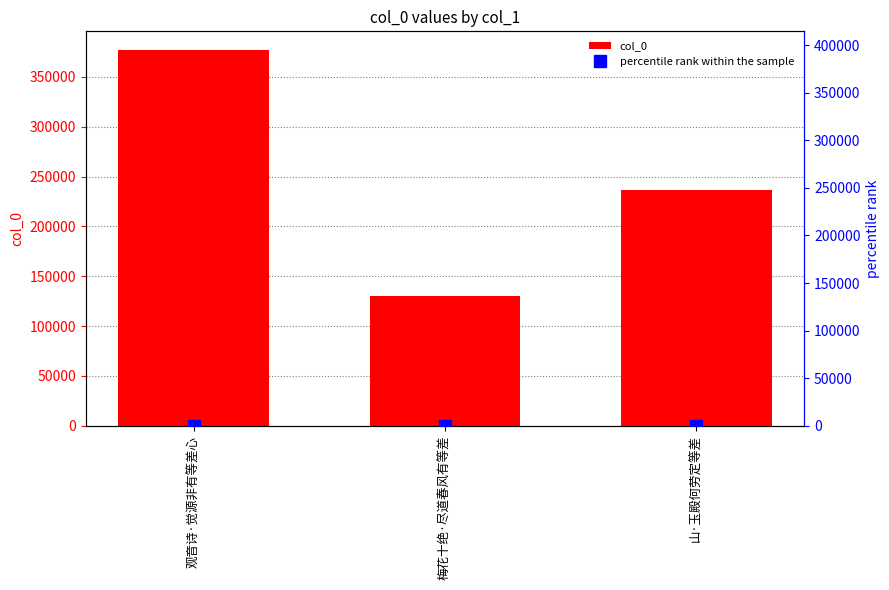

What is the sum of the col_0 values at 山·玉殿何劳定等差 and 梅花十绝·尽道春风有等差?

366246